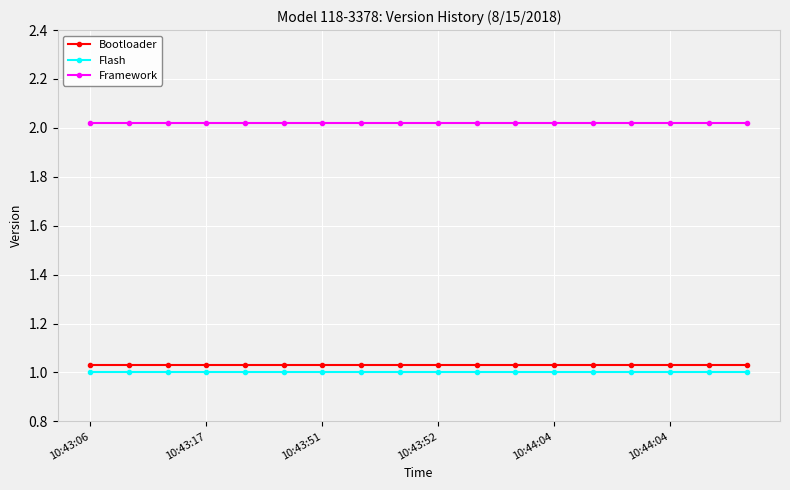

True or false: Framework and Bootloader intersect in this chart.

False